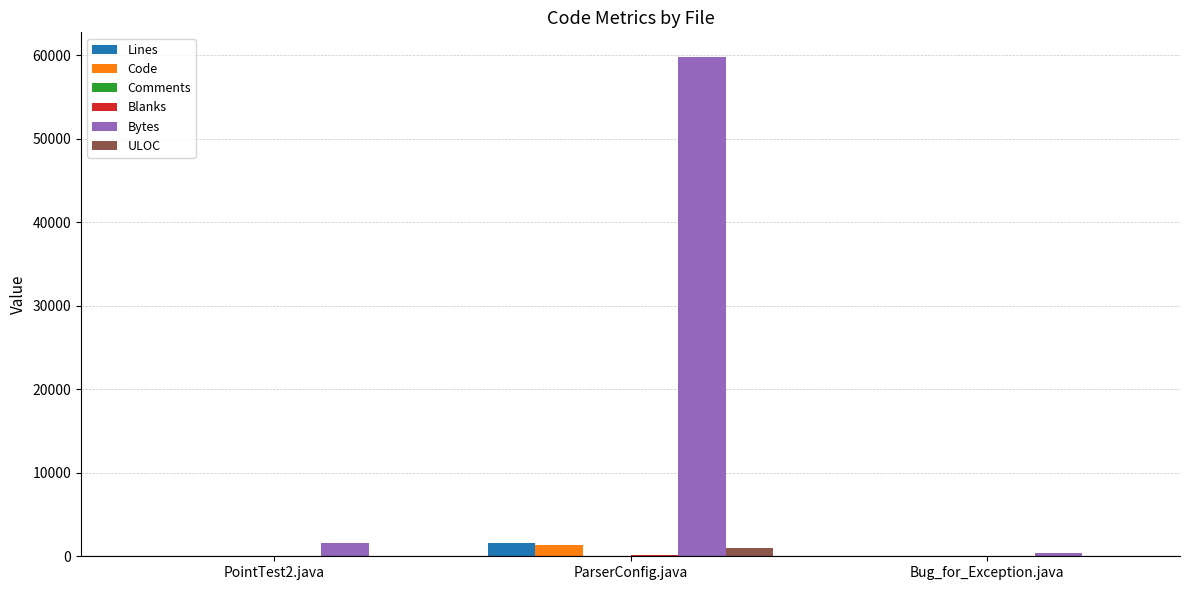

Which series has the largest total across all categories?

Bytes